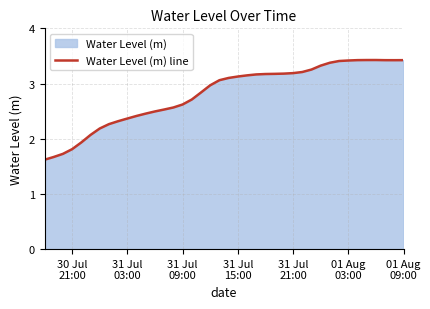

Reading left to right, extract all data points from this chart.

1.6	1.7	1.7	1.8	1.9	2.1	2.2	2.3	2.3	2.4	2.4	2.5	2.5	2.5	2.6	2.6	2.7	2.8	3.0	3.1	3.1	3.1	3.1	3.2	3.2	3.2	3.2	3.2	3.2	3.3	3.3	3.4	3.4	3.4	3.4	3.4	3.4	3.4	3.4	3.4